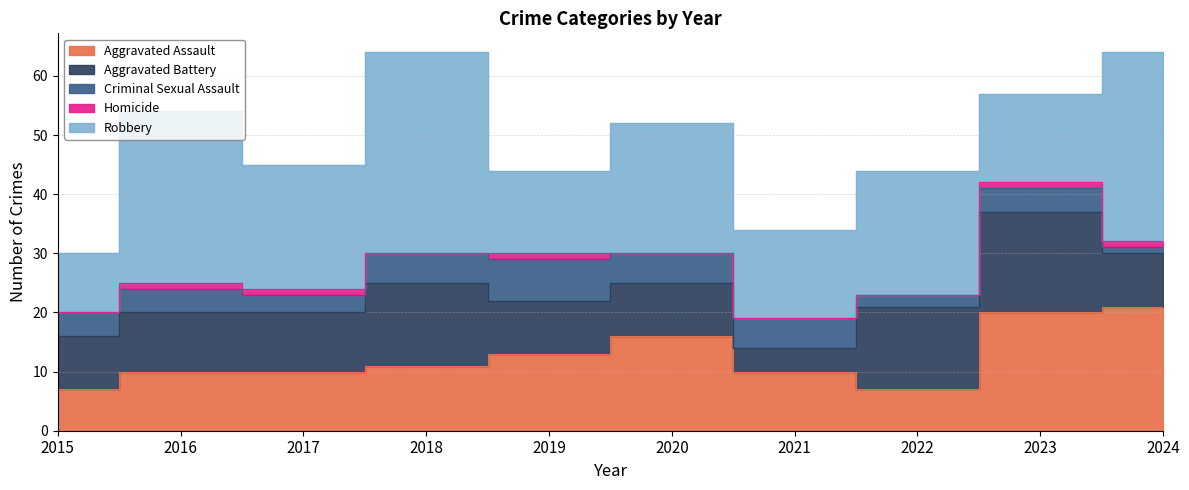

What is the total value across all series at 2020?

52